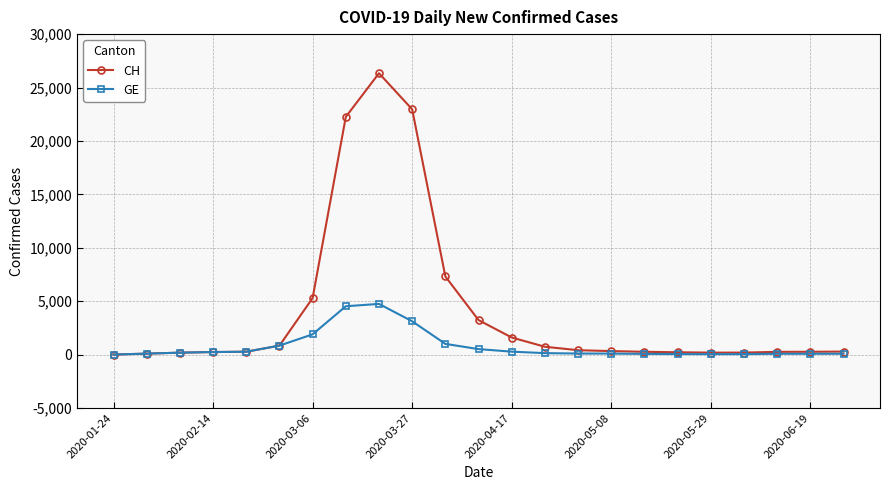

Rank the series by their maximum value, from highest to lowest.

CH, GE